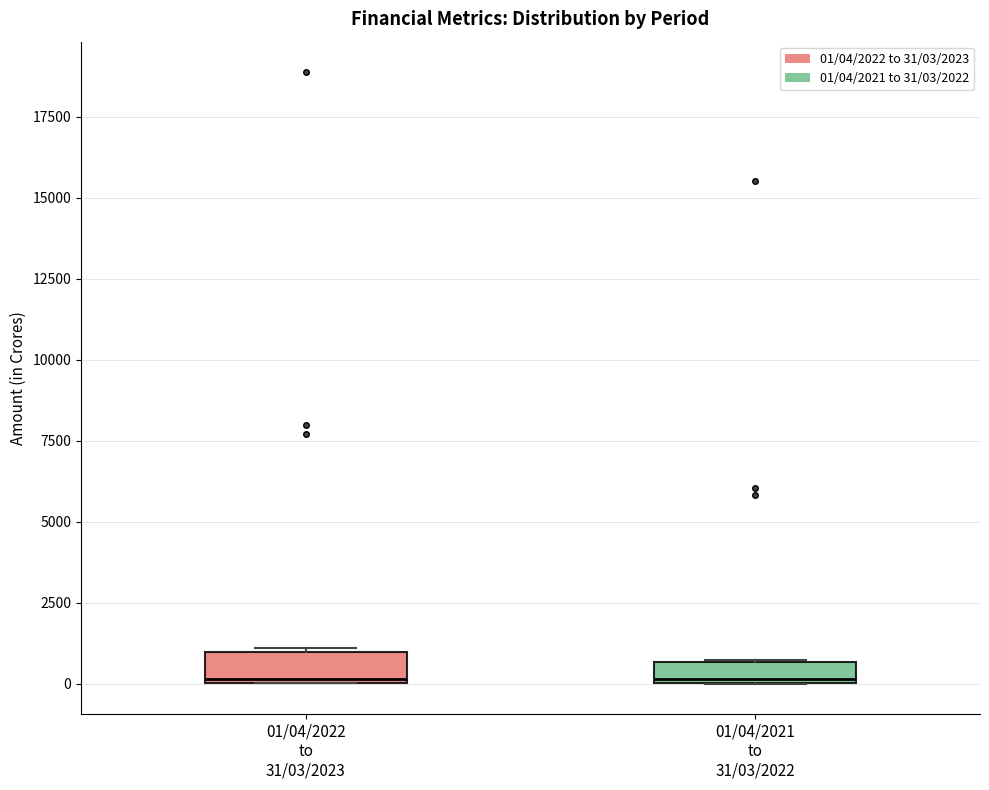

Where is the upper edge of the box for 01/04/2022 to 31/03/2023 on the y-axis? The values are not printed on the chart, so give them approximately, as read against the axis.

1000